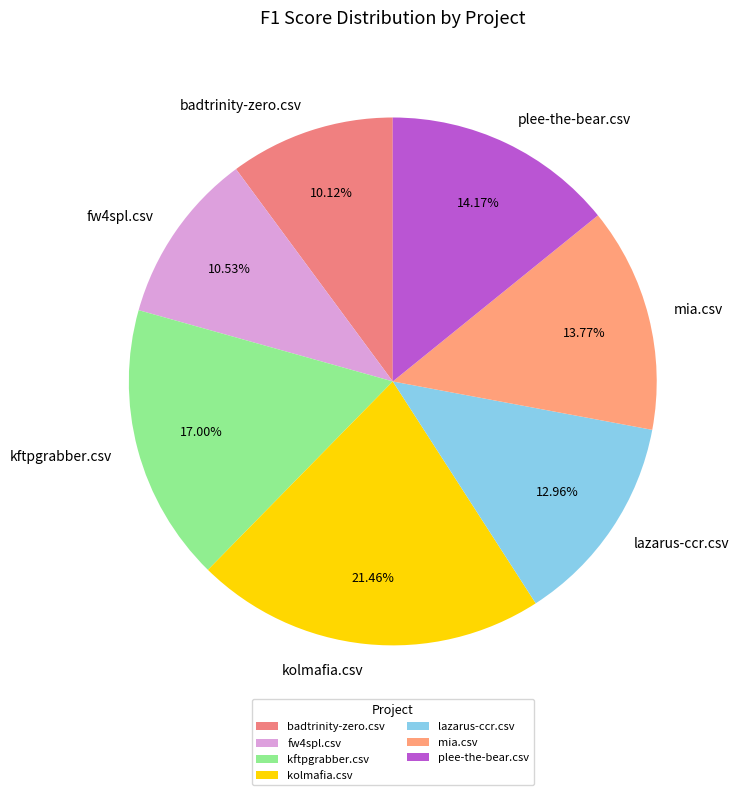

How many segments does this pie chart have?

7